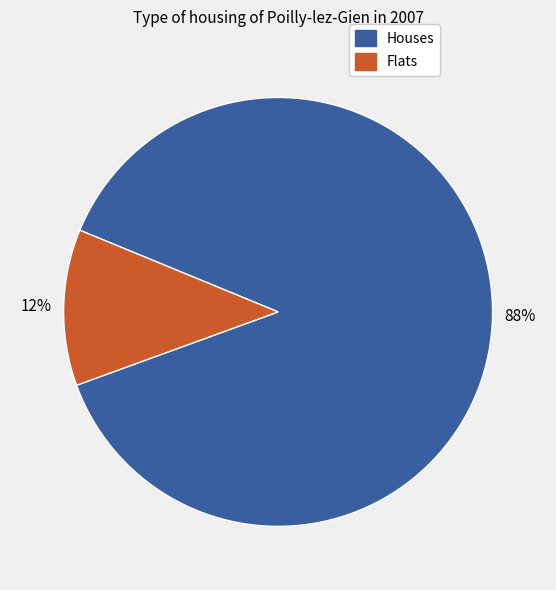

To the nearest percent, what is the difference between the largest and smallest slice percentages?

76%